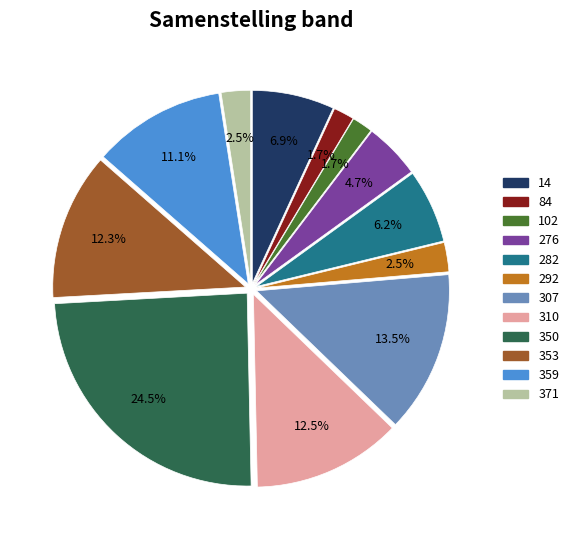

Which slice is the largest?

350